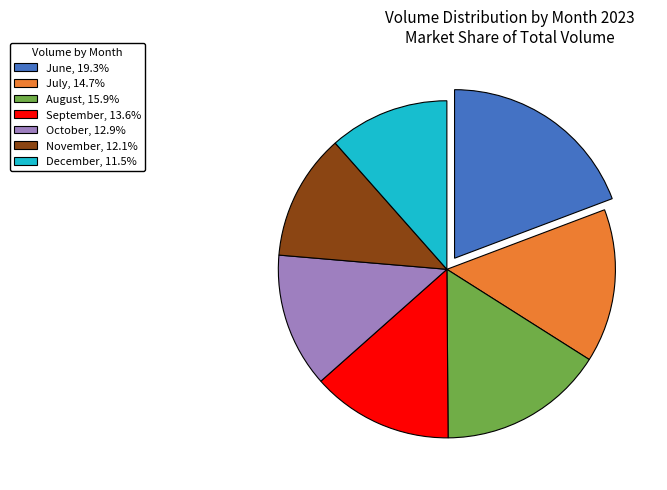

Is there a majority slice in this chart?

No